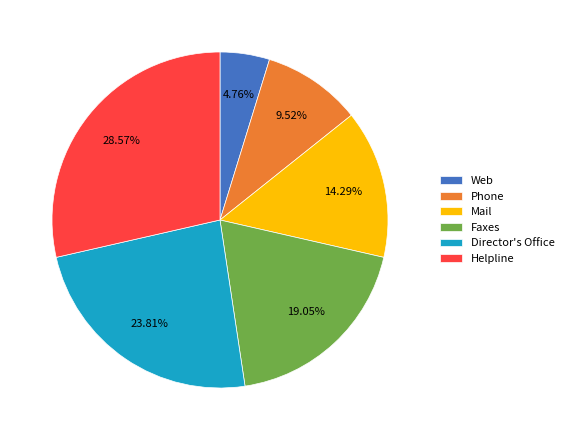

True or false: Helpline accounts for 29% of the total.

True